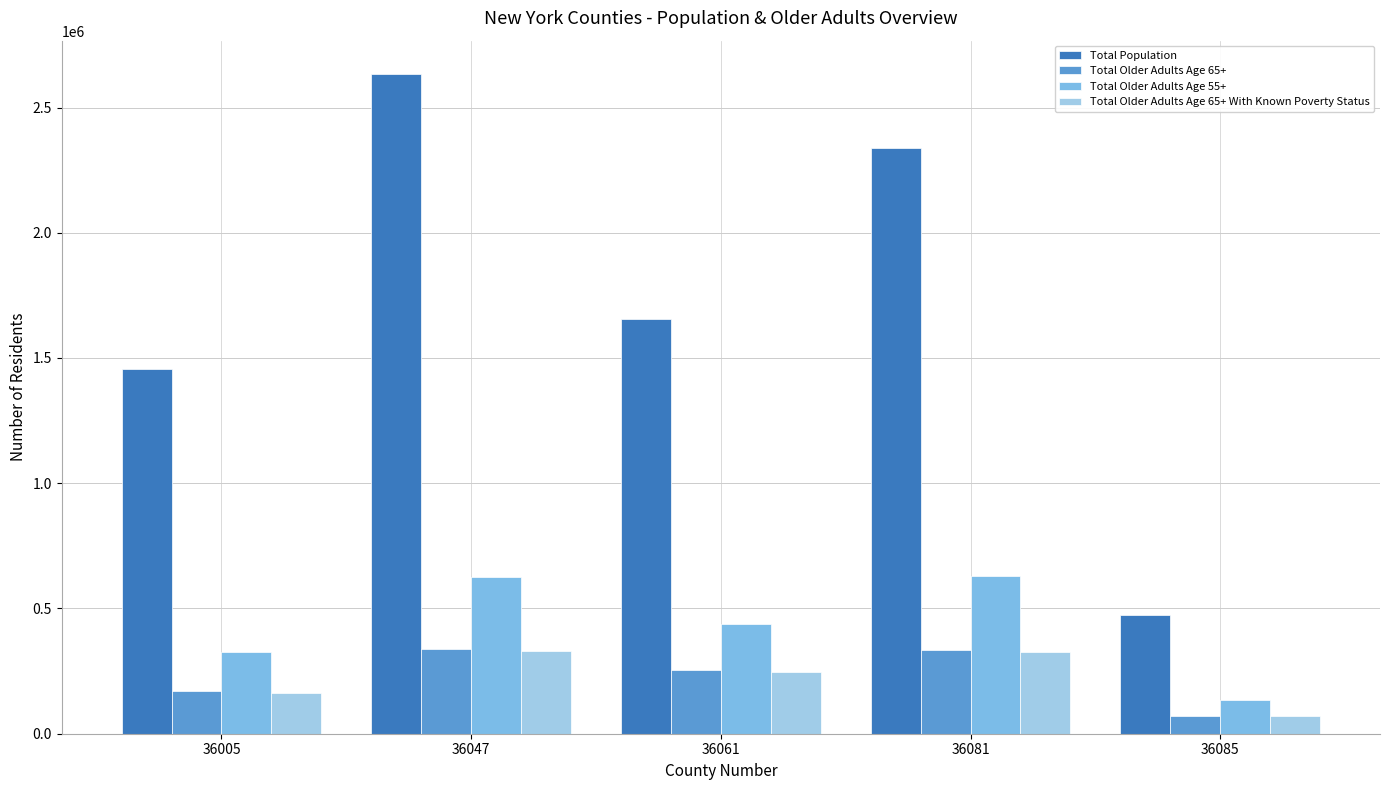

How many distinct data groups are displayed?

4